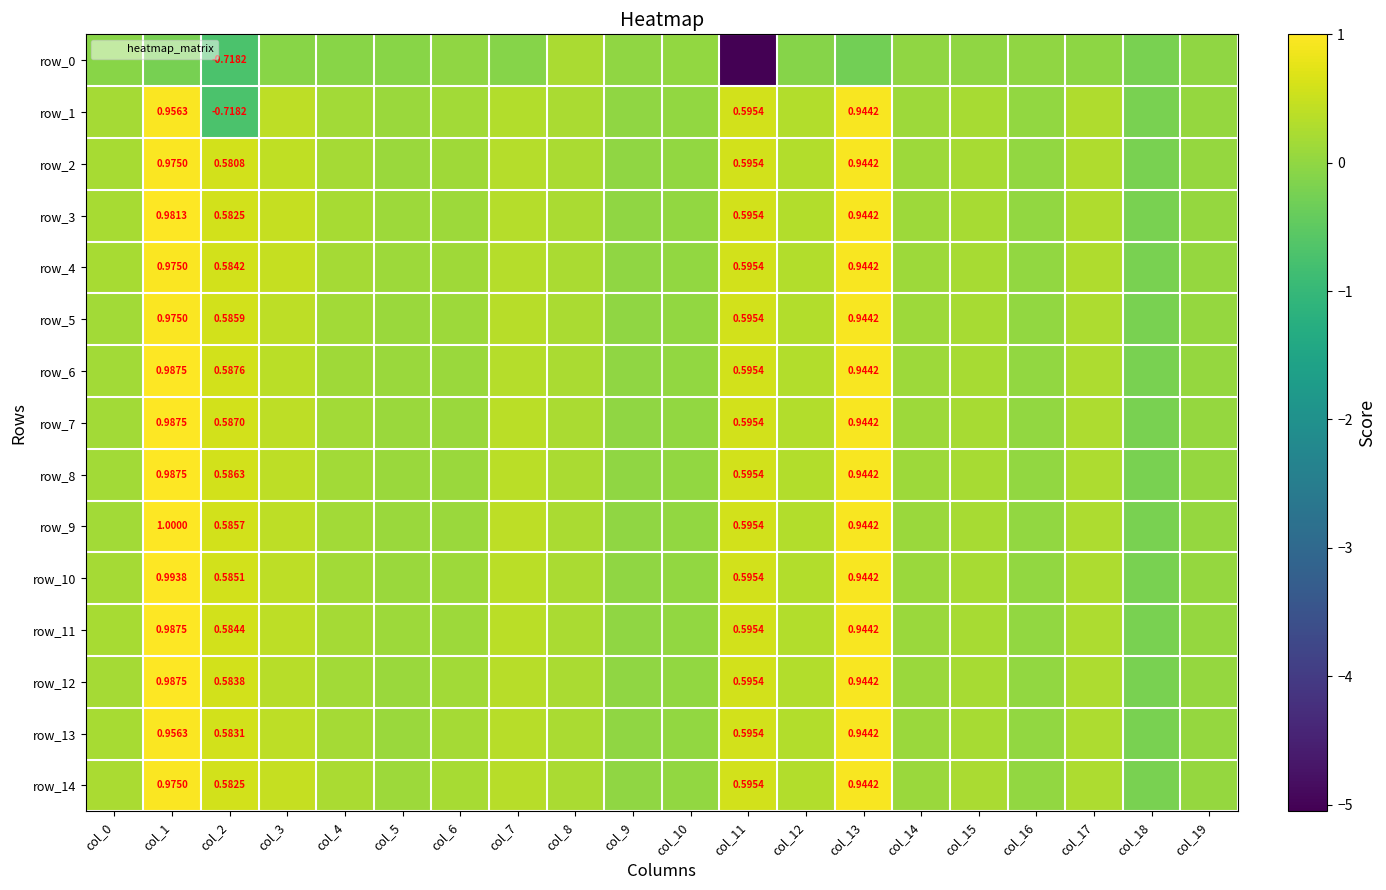

How many values in row_2 are below zero?

1